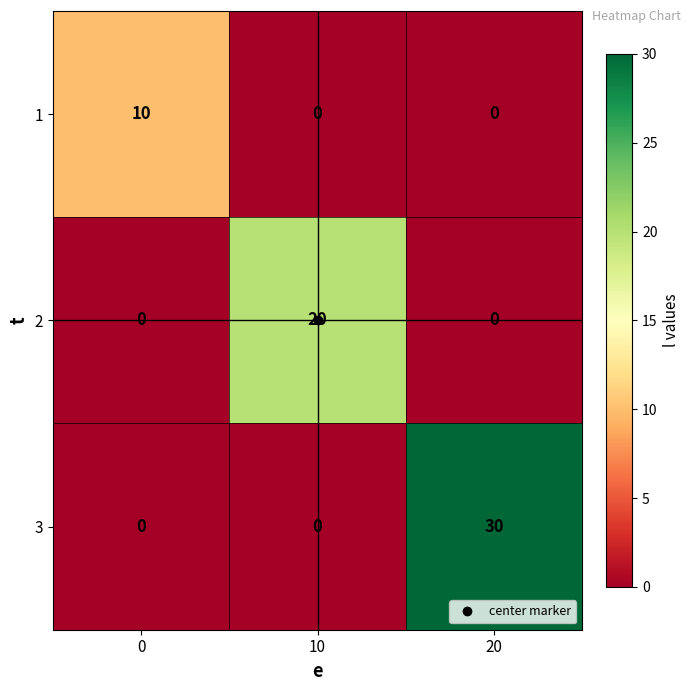

The value of 2 at 0 is -9. True or false?

False